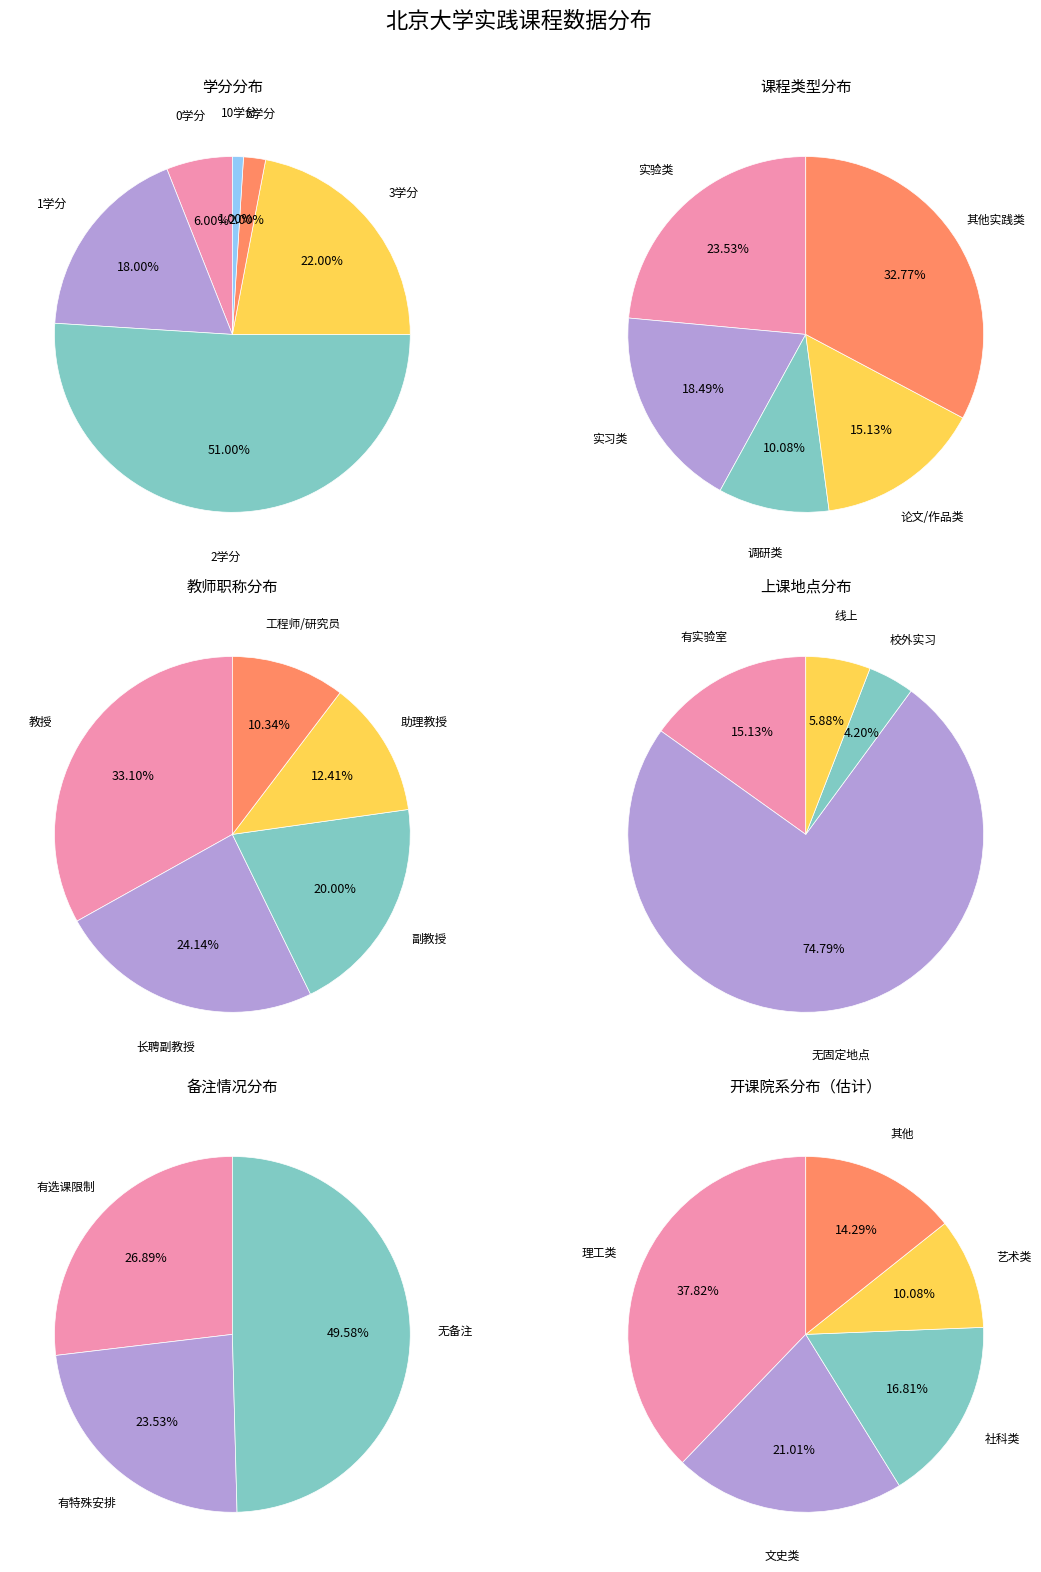

What percentage is the credit_0 slice, to the nearest percent?

6%